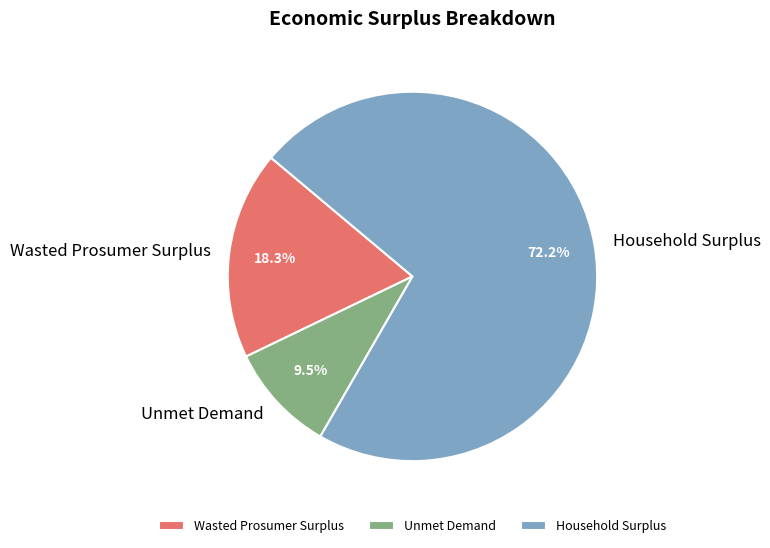

Rank the categories by value from highest to lowest.

Household Surplus, Wasted Prosumer Surplus, Unmet Demand